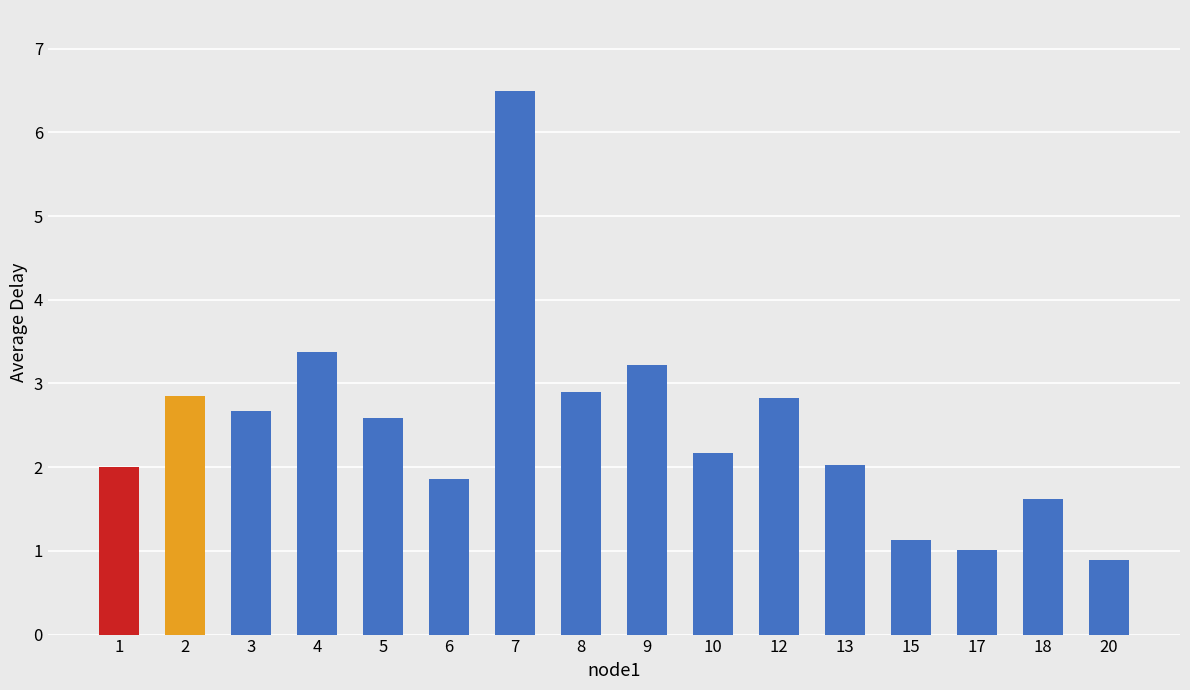

The chart shows a value of 6.5 at 7. True or false?

True